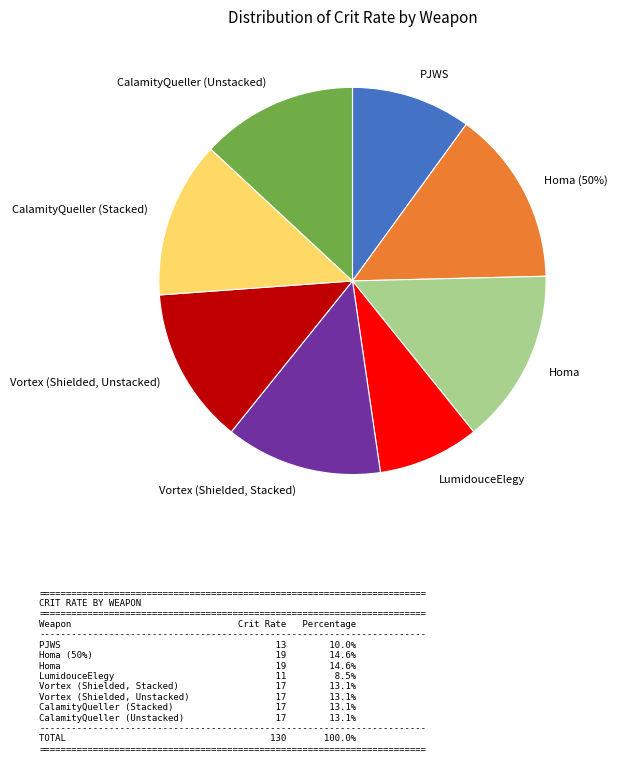

Is it true that Vortex (Shielded, Stacked) is 13% of the pie?

True